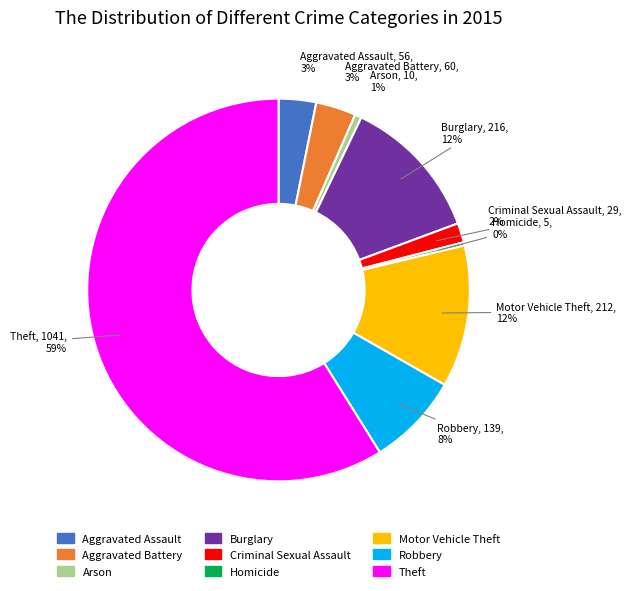

To the nearest percent, what is the average slice percentage?

11%